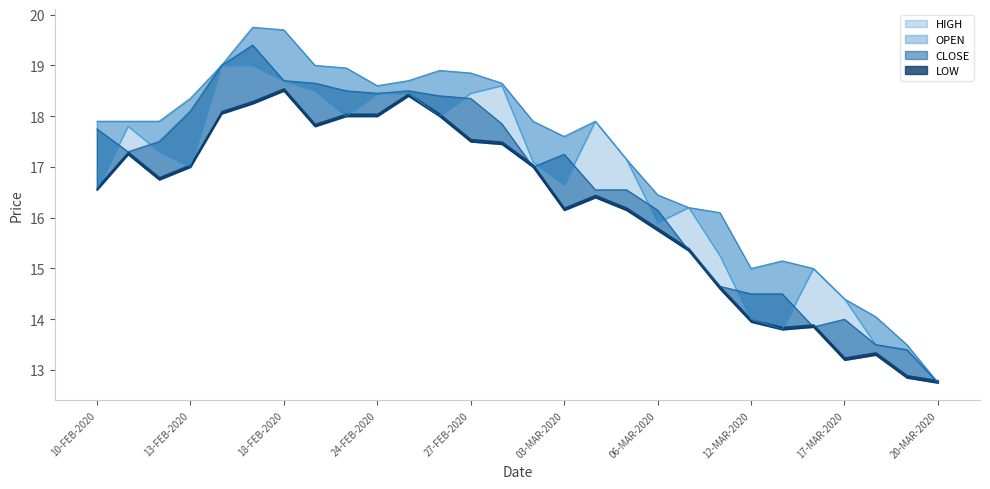

How many series are shown in this chart?

4